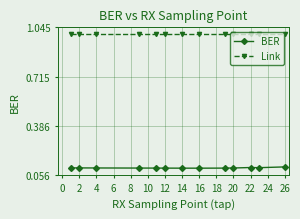

List the series in order of their peak value, lowest first.

BER, Link